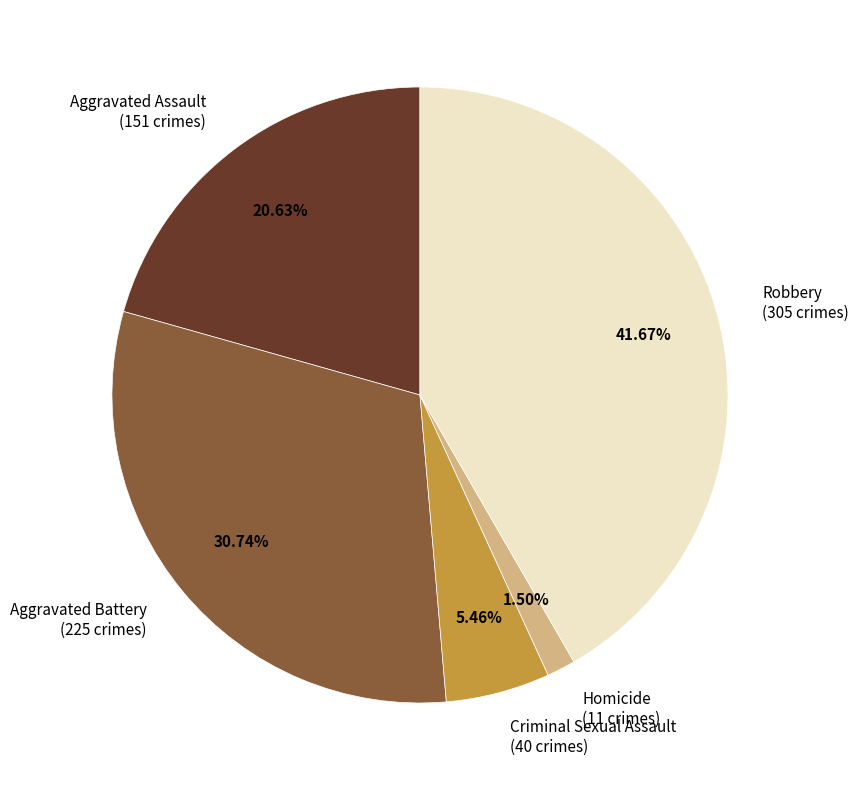

Which category has the smallest portion of the pie?

Homicide